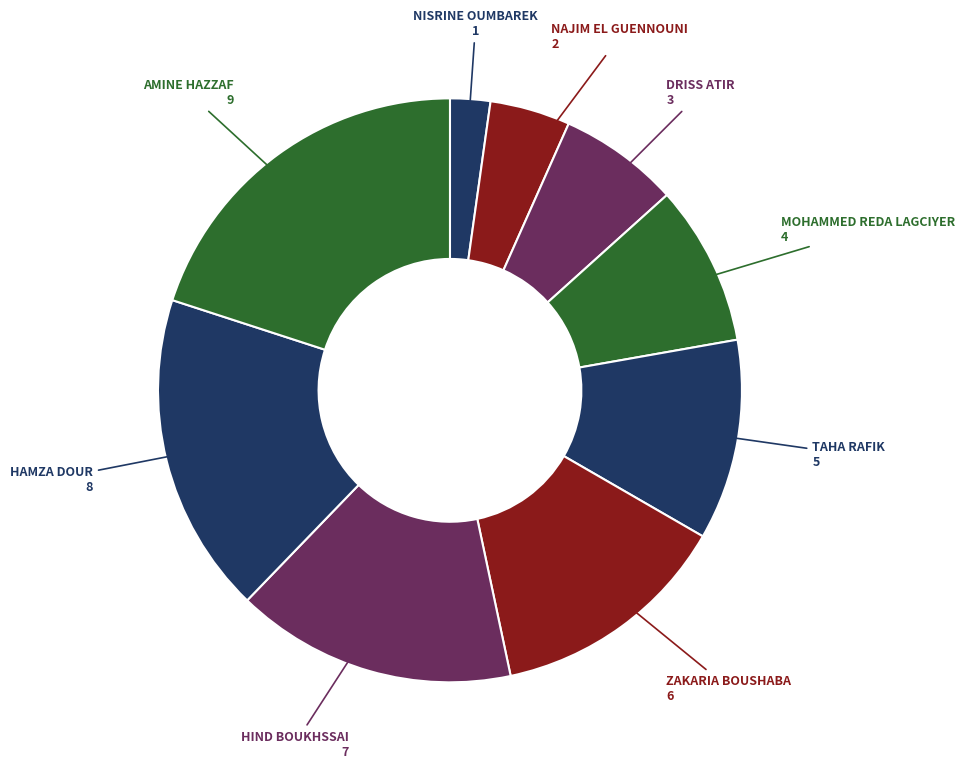

How many slices are in this pie chart?

9